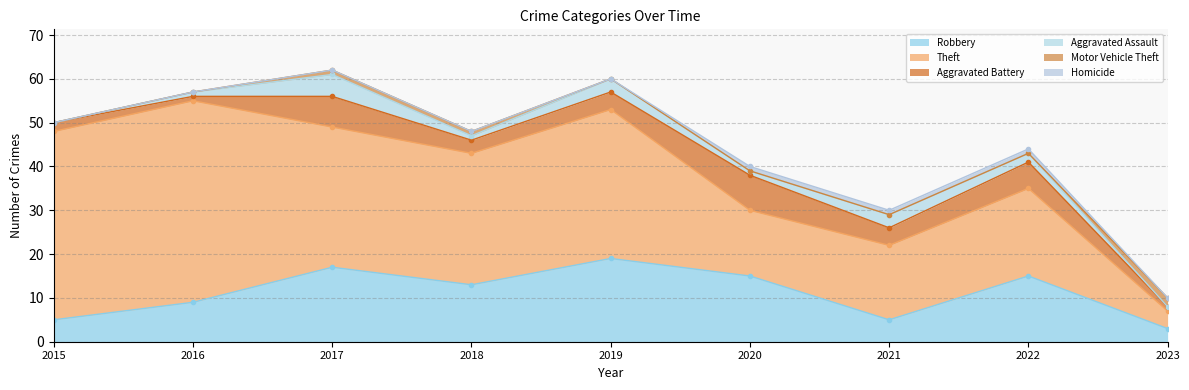

The Motor Vehicle Theft series shows 1 at 2017. True or false?

True